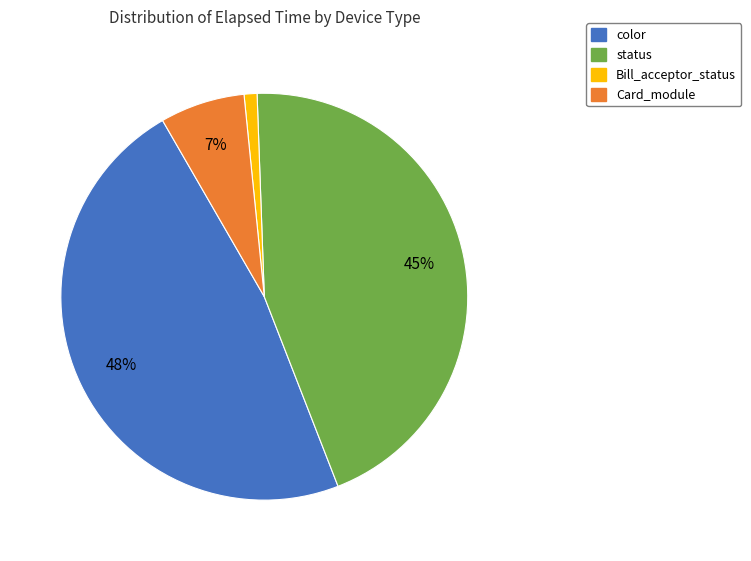

To the nearest percent, what is the difference between the largest and smallest slice percentages?

47%